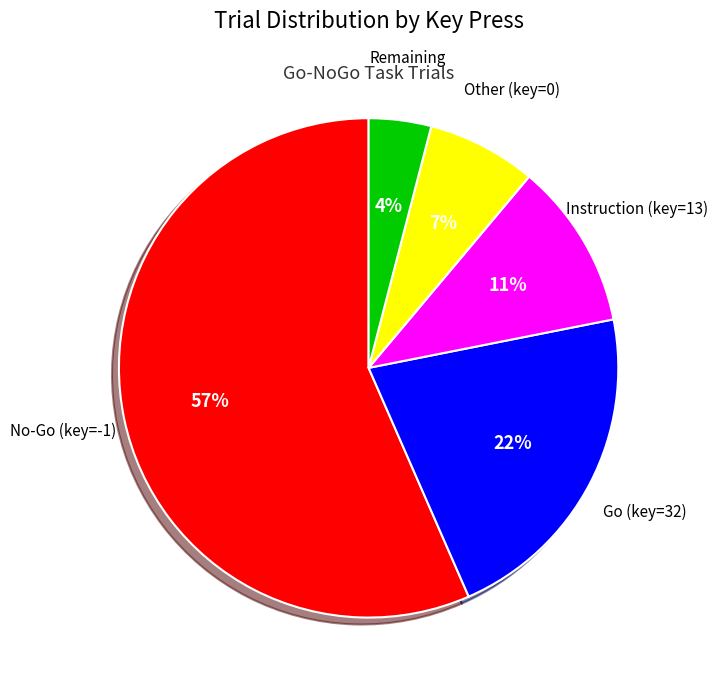

To the nearest percent, what is the average slice percentage?

20%